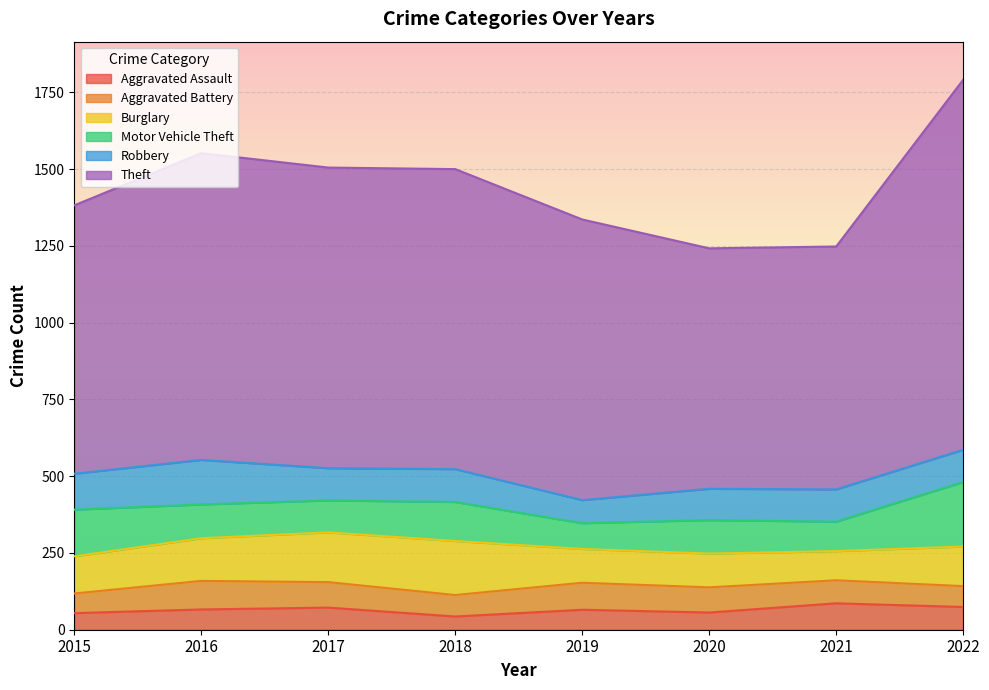

Reading left to right, what are all the values shown in this chart?

Aggravated Assault: 2015=54	2016=66	2017=72	2018=43	2019=65	2020=56	2021=86	2022=74
Aggravated Battery: 2015=64	2016=93	2017=83	2018=70	2019=88	2020=82	2021=75	2022=68
Burglary: 2015=121	2016=139	2017=162	2018=176	2019=110	2020=110	2021=95	2022=129
Motor Vehicle Theft: 2015=152	2016=110	2017=104	2018=127	2019=84	2020=109	2021=96	2022=210
Robbery: 2015=117	2016=145	2017=105	2018=107	2019=75	2020=102	2021=105	2022=105
Theft: 2015=874	2016=999	2017=979	2018=977	2019=914	2020=783	2021=791	2022=1205